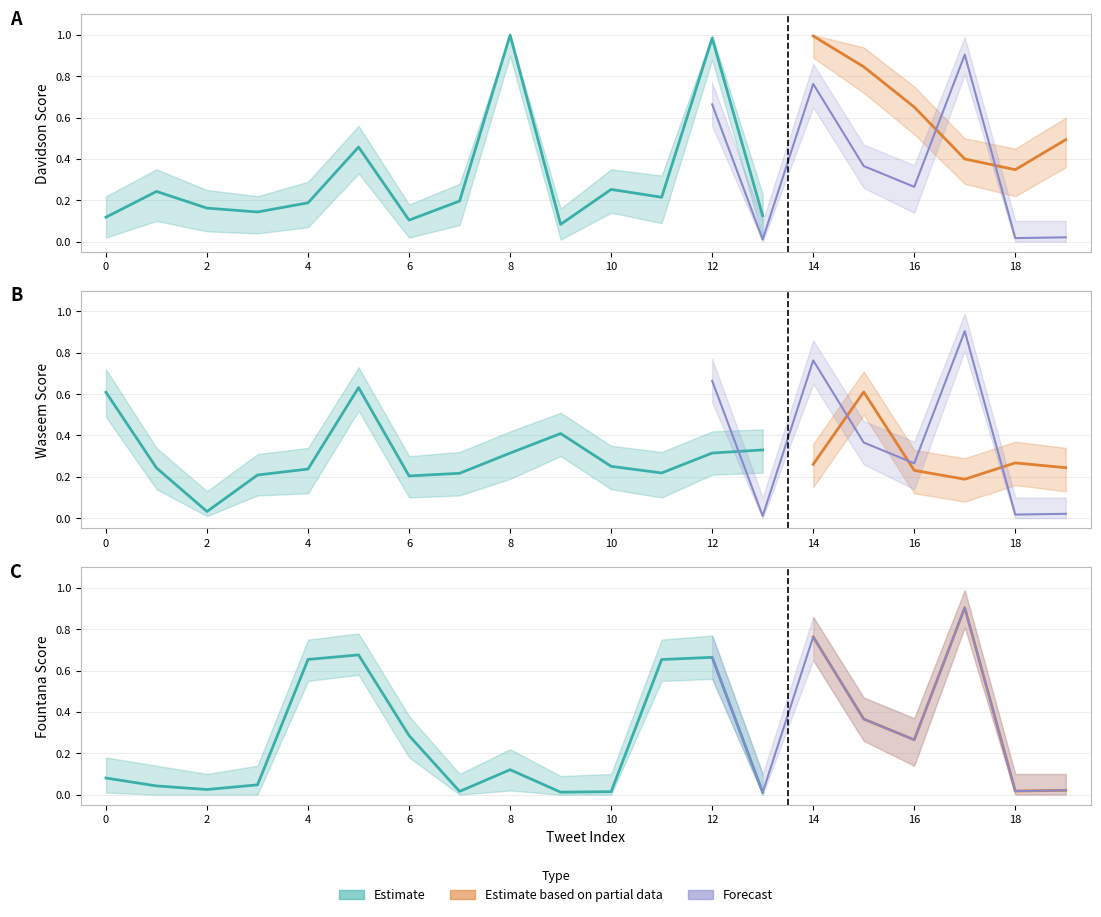

Rank the categories by fountana value from highest to lowest.

17, 14, 5, 12, 4, 11, 15, 6, 16, 8, 0, 3, 1, 2, 19, 18, 7, 10, 9, 13